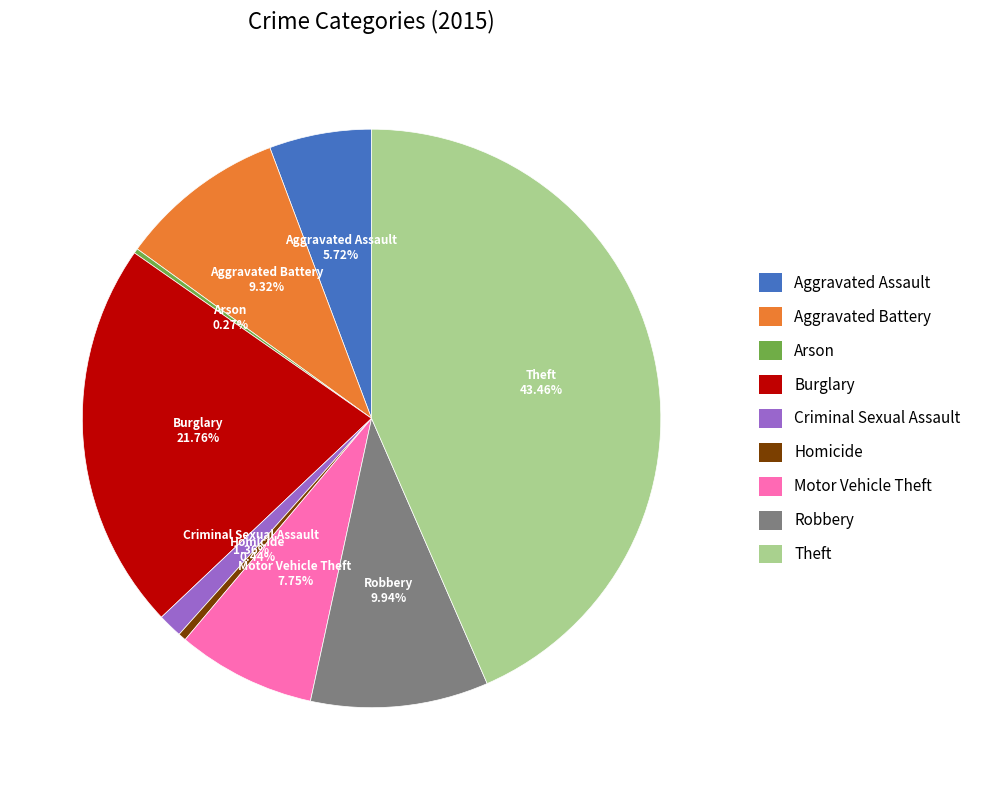

What is the largest slice in the pie chart?

Theft